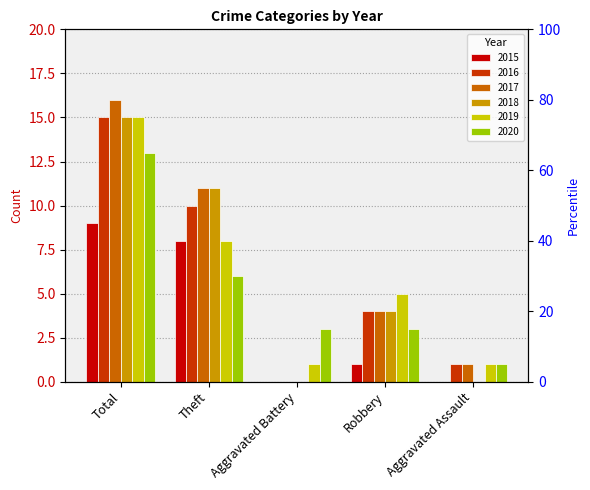

What is the value of the 2019 bar at the 3rd from the left?

1